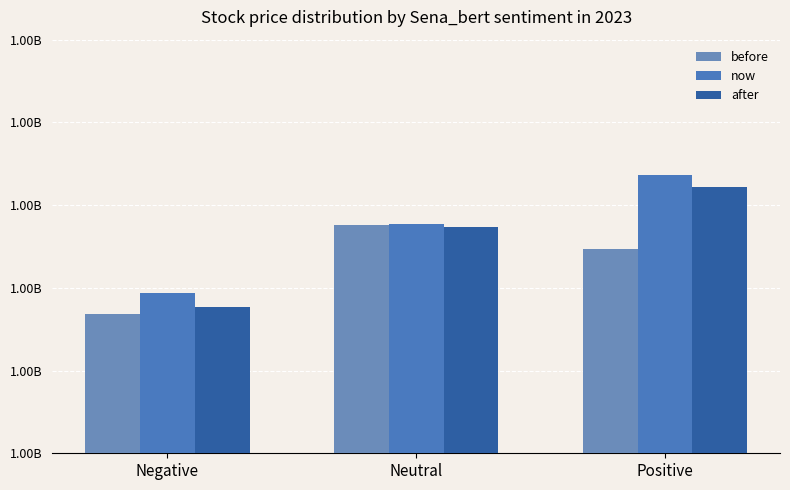

The now series shows 1266600037 at Neutral. True or false?

True